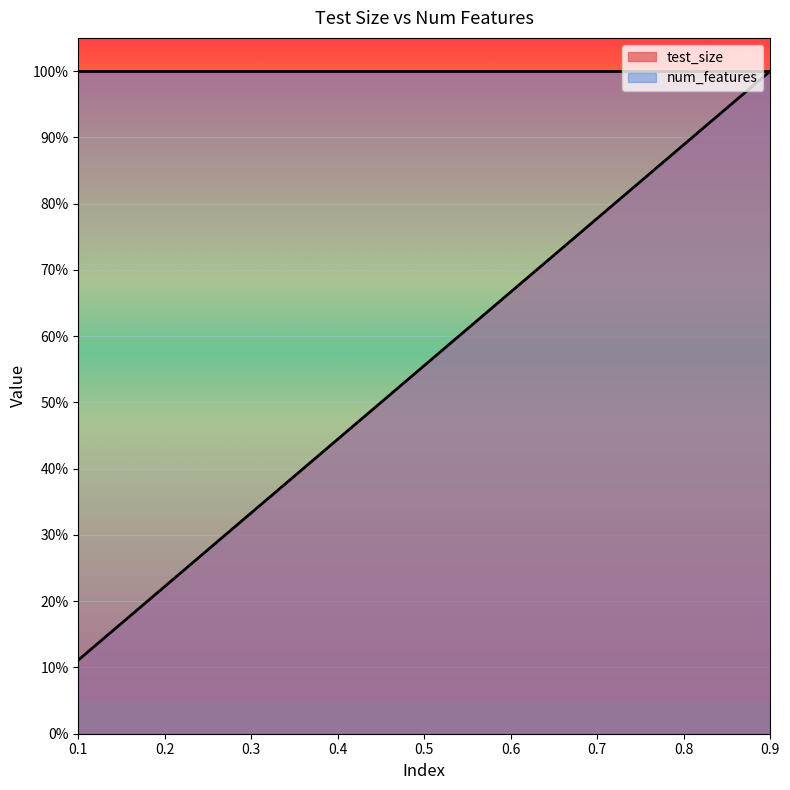

What is the value of the 4th point from the left?

0.4